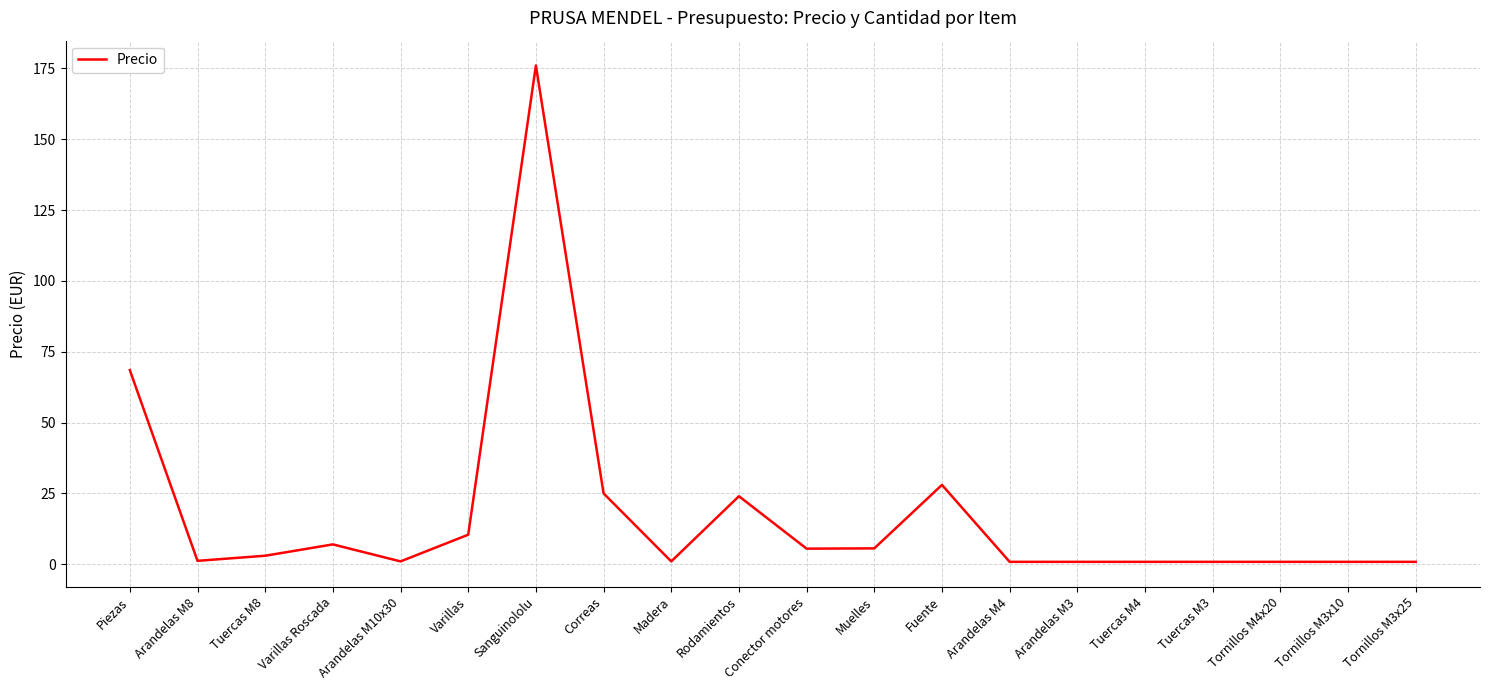

What is the change in value from Madera to Rodamientos?

+23.0